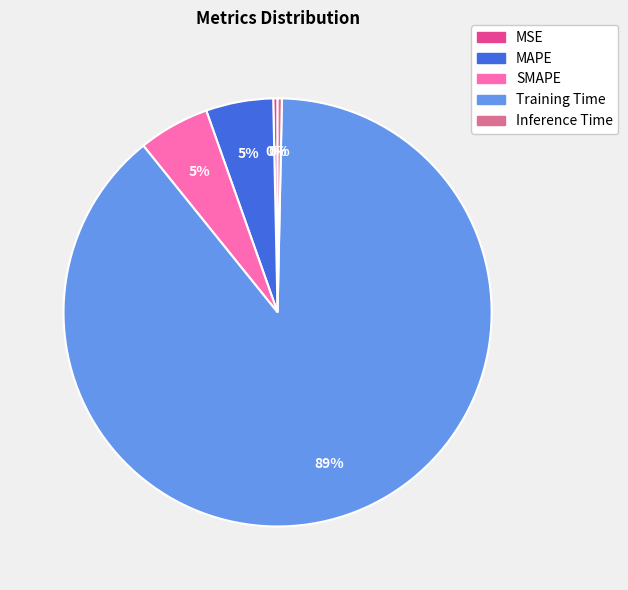

To the nearest percent, what is the difference between the MSE and SMAPE slice percentages?

5%